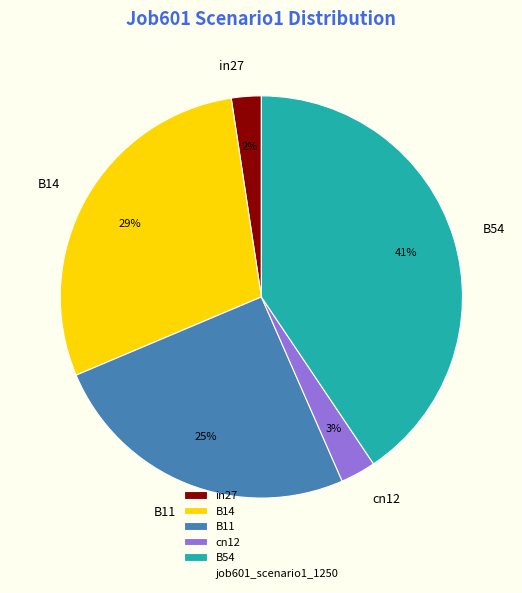

Which slice is the largest?

B54